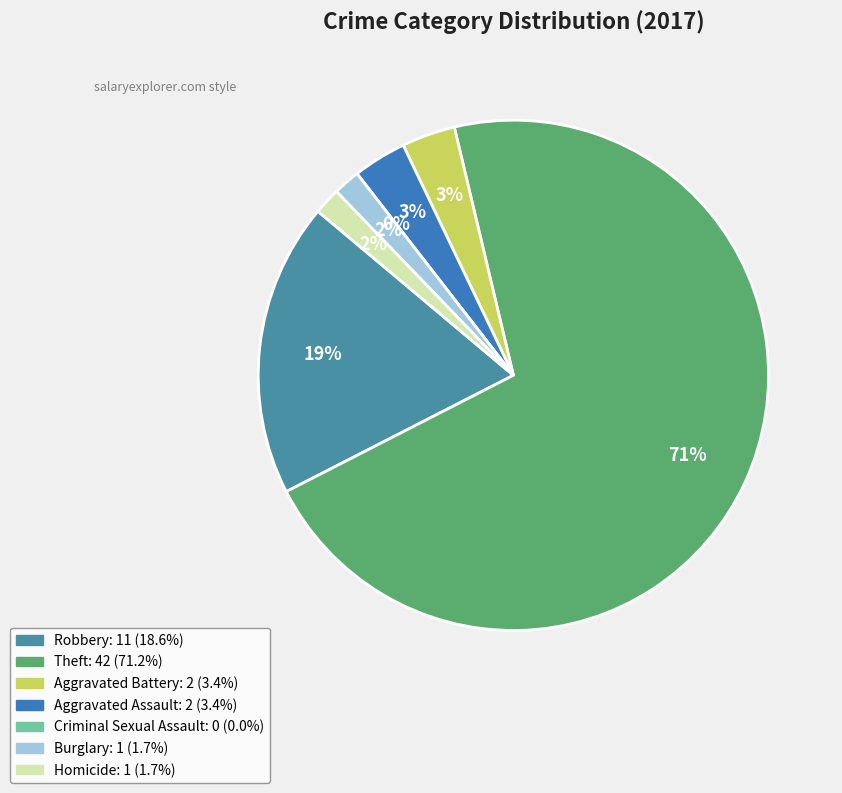

Which category accounts for the majority?

Theft